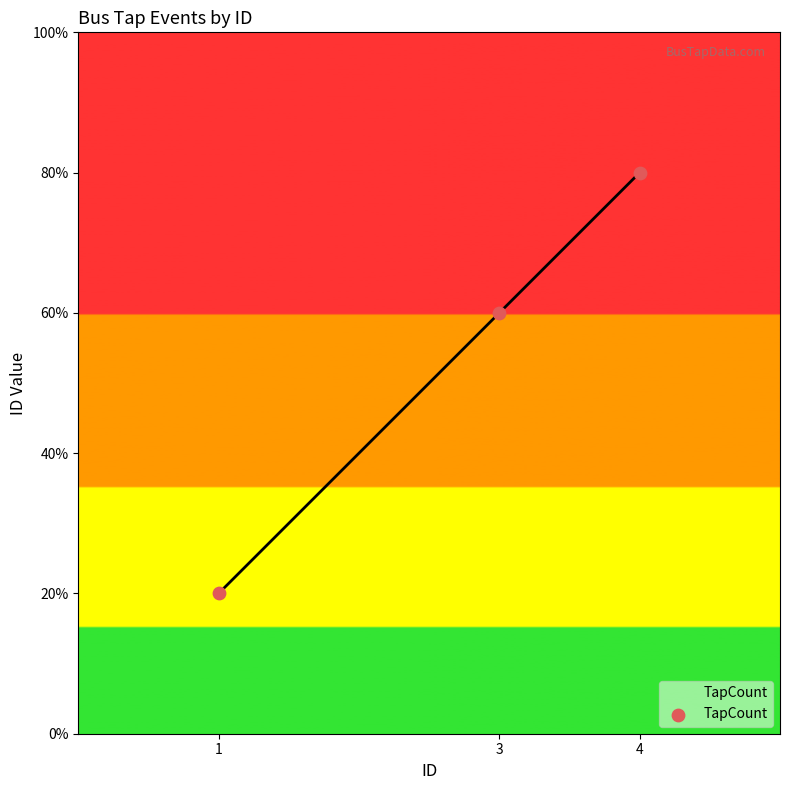

Does the chart have visible grid lines?

No